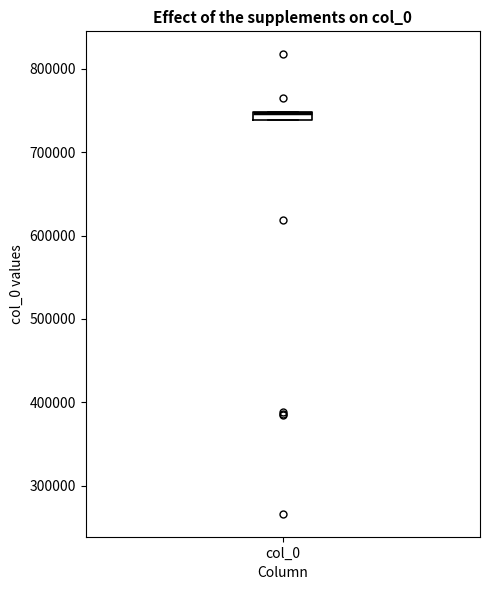

Where is the lower edge of the box for col_0 on the y-axis? The values are not printed on the chart, so give them approximately, as read against the axis.

740000